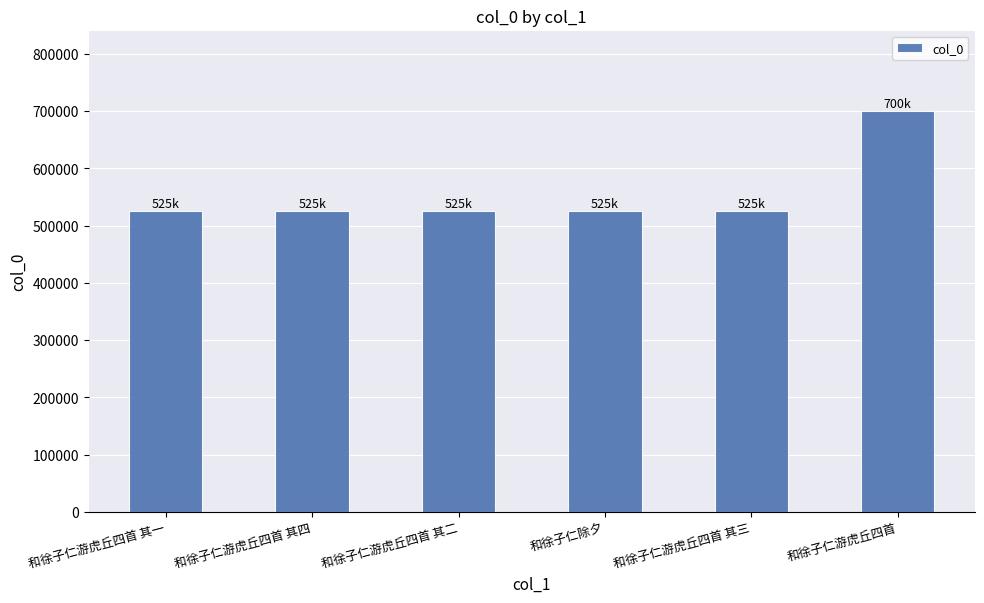

Are the bars horizontal?

No